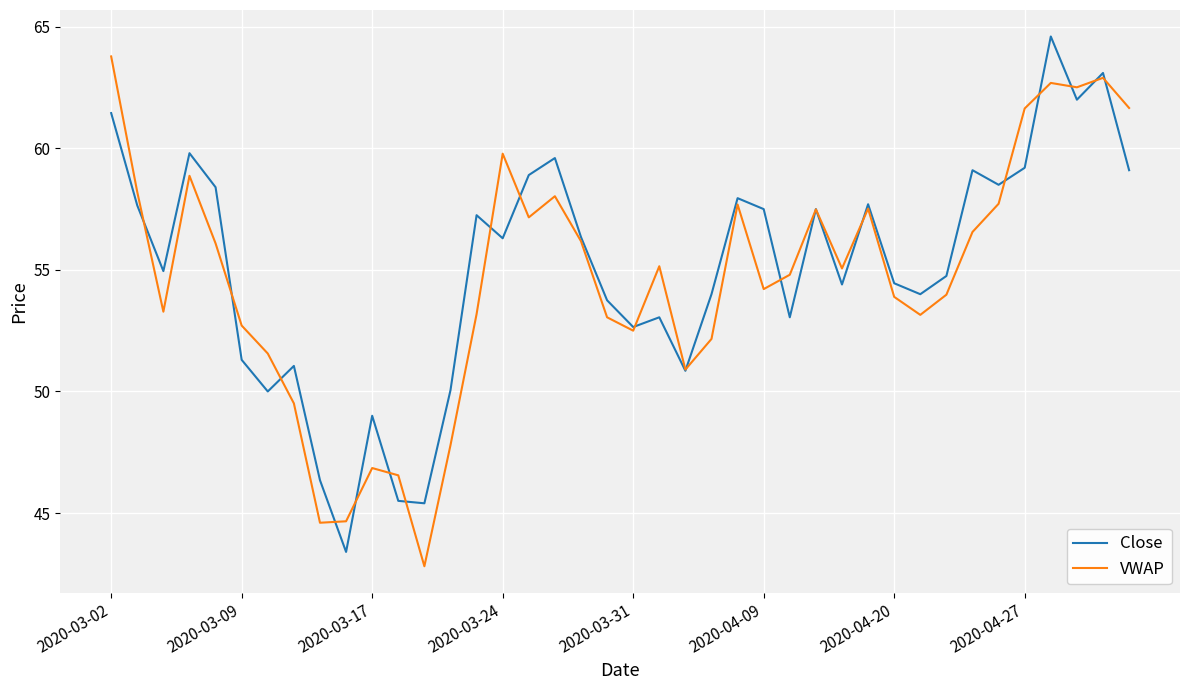

What is the smallest value displayed?

42.8